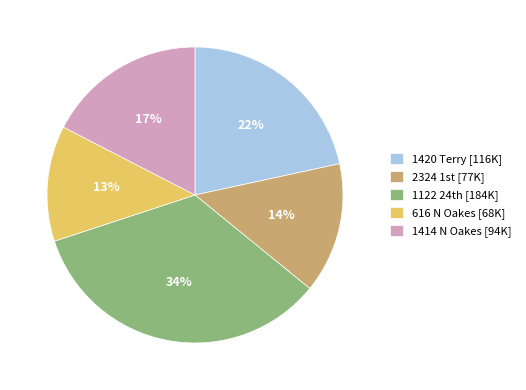

Is it true that 1414 N Oakes is 17% of the pie?

True